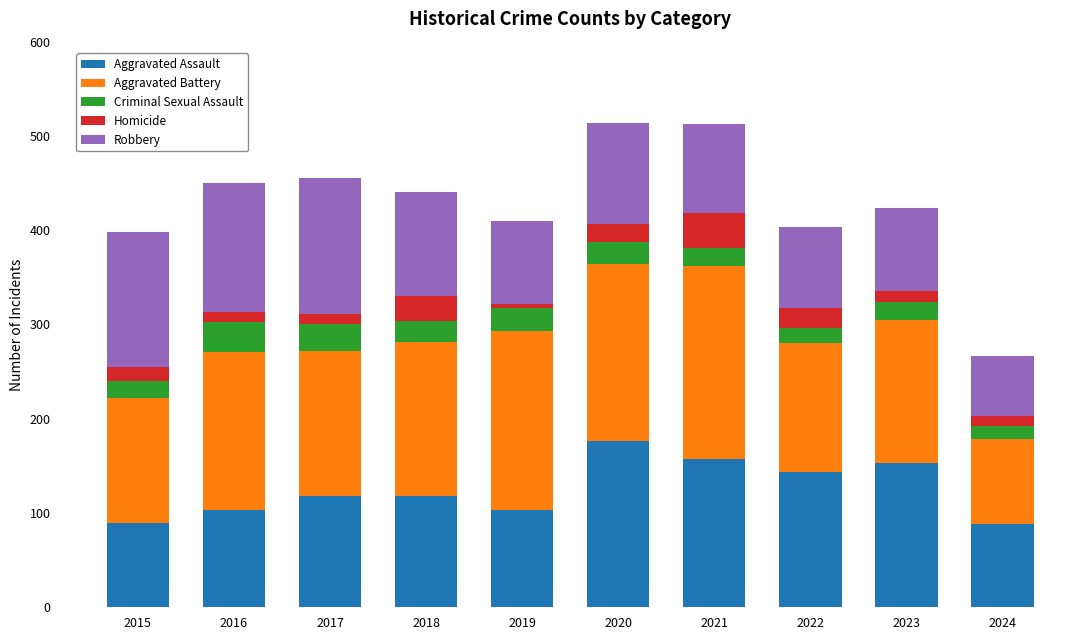

What is the difference between the maximum and minimum values in the Aggravated Assault series?

88